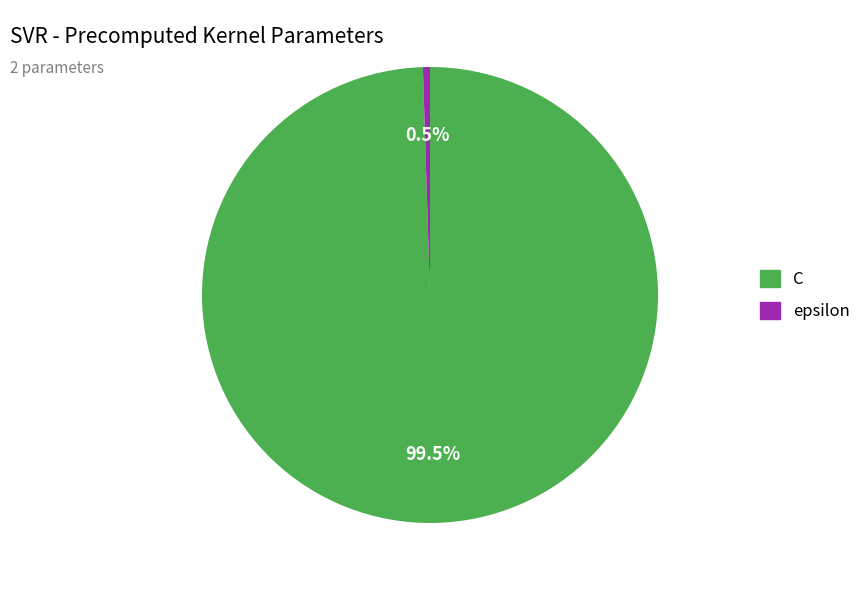

Rank the categories by value from highest to lowest.

C, epsilon